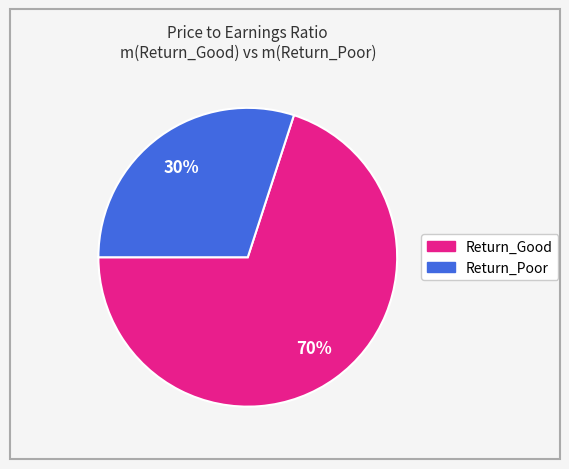

To the nearest percent, what portion does Return_Good represent?

70%